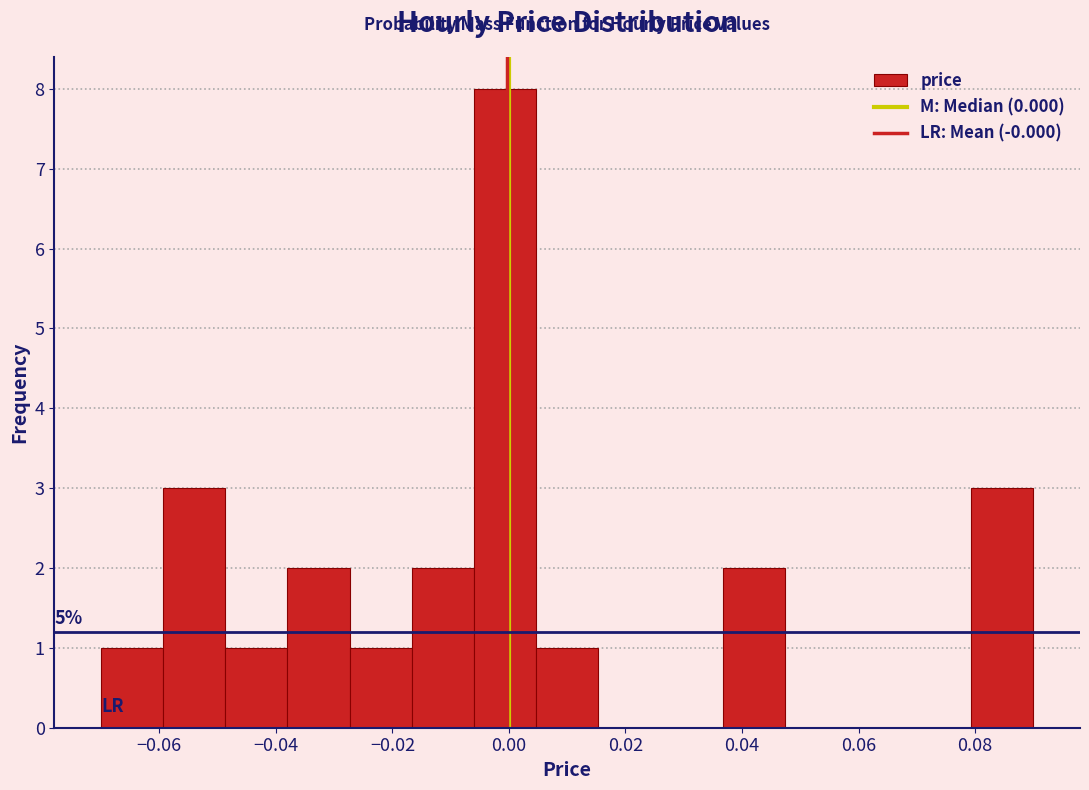

Which range on the x-axis has the tallest bar?

-0.006 to 0.004